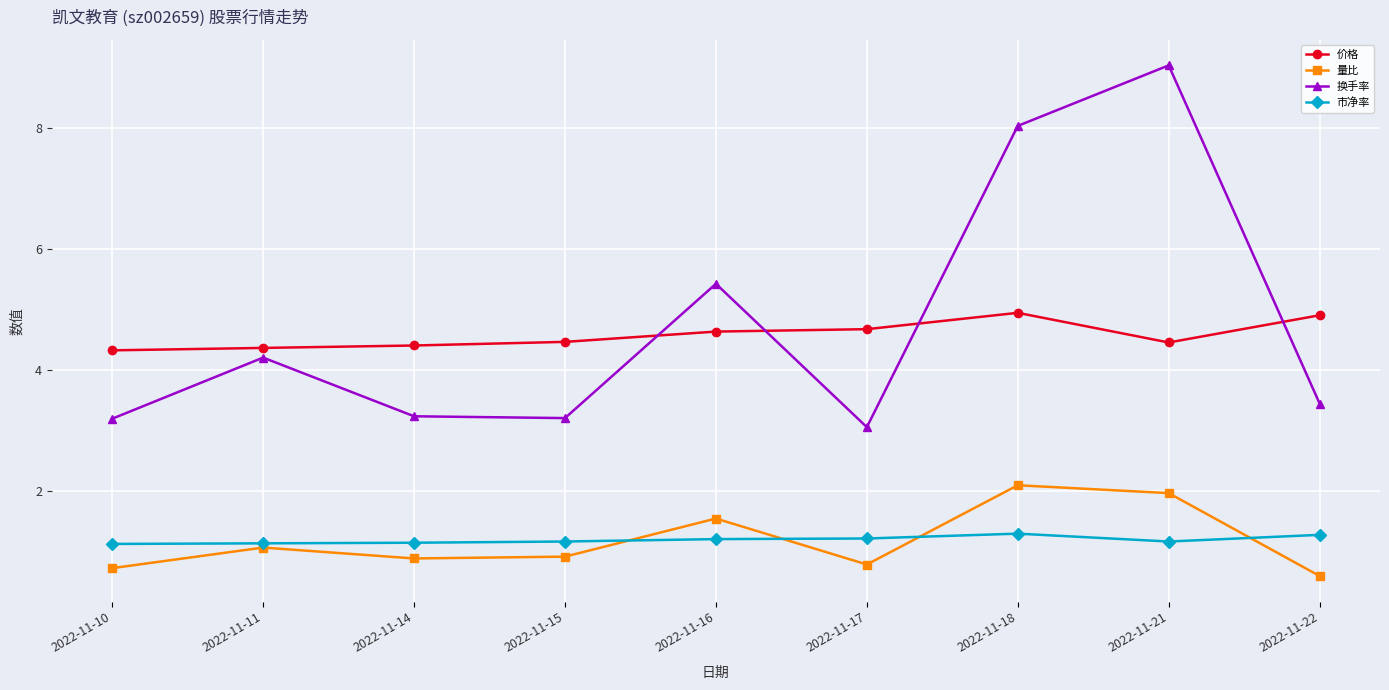

Which series has the largest total across all categories?

换手率